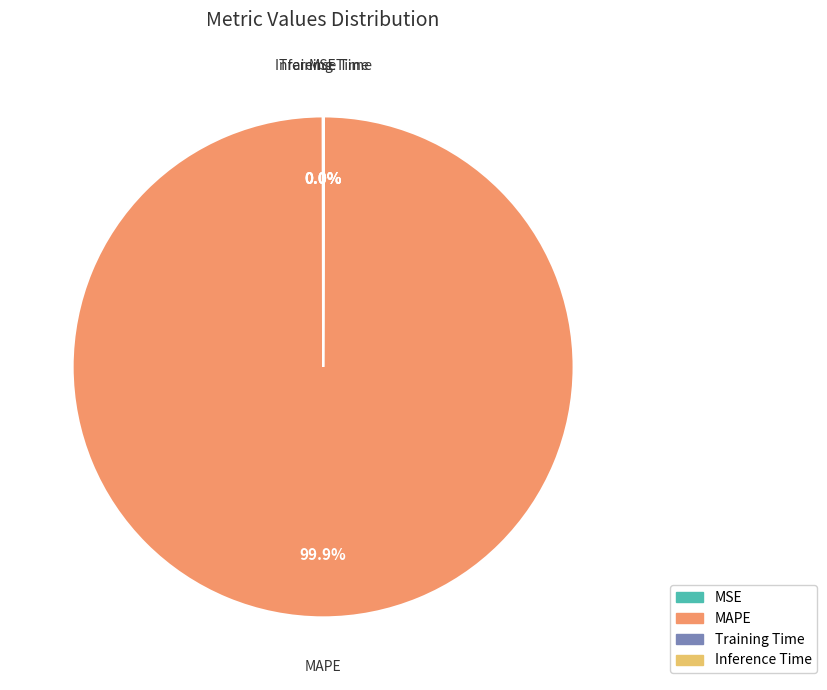

Is MAPE the majority of the pie?

Yes